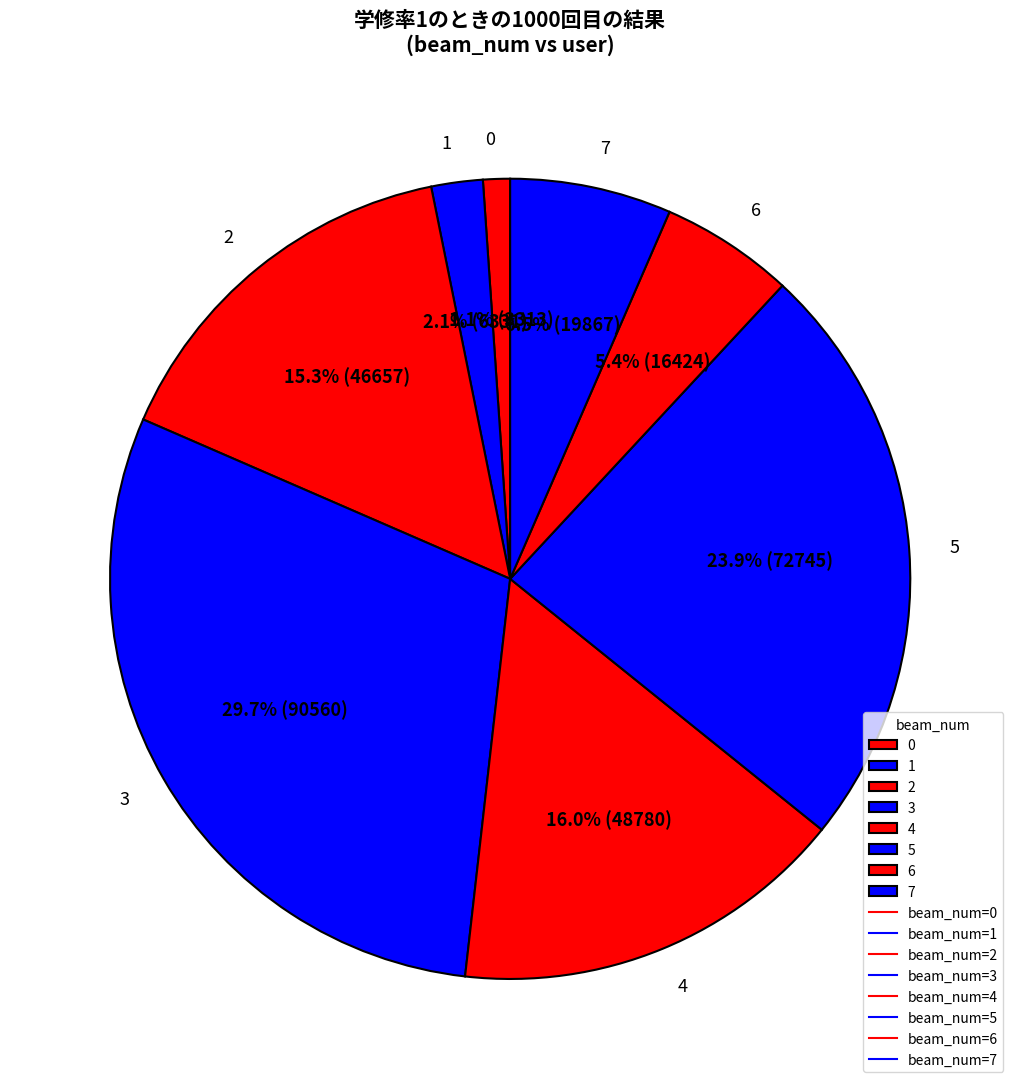

What percentage is the 3 slice, to the nearest percent?

30%